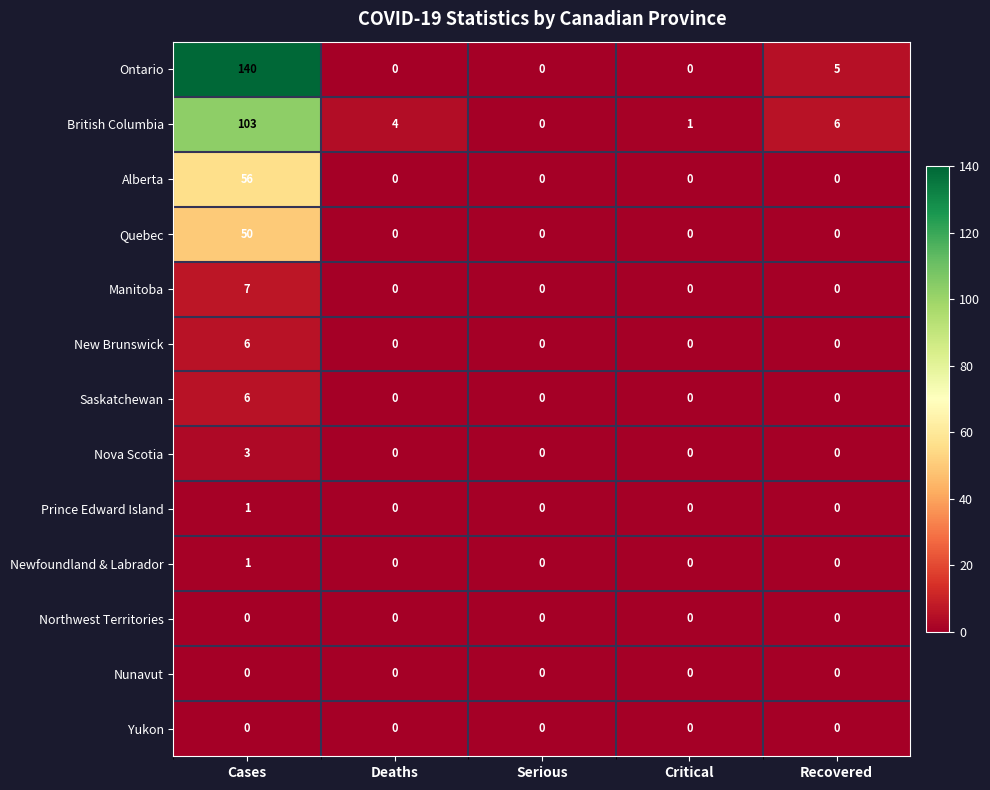

What is the spread (max minus min) of values at Cases?

140